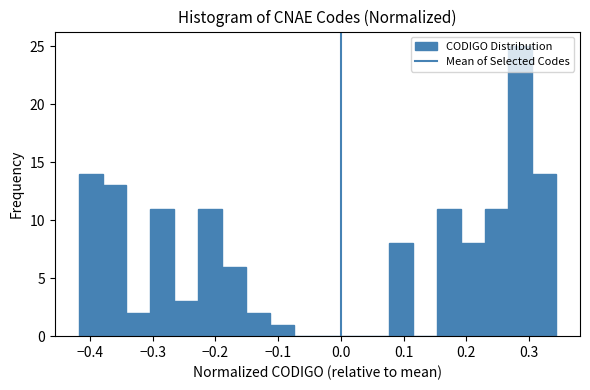

Read against the x-axis, roughly where is the centre of the tallest bar?

0.29